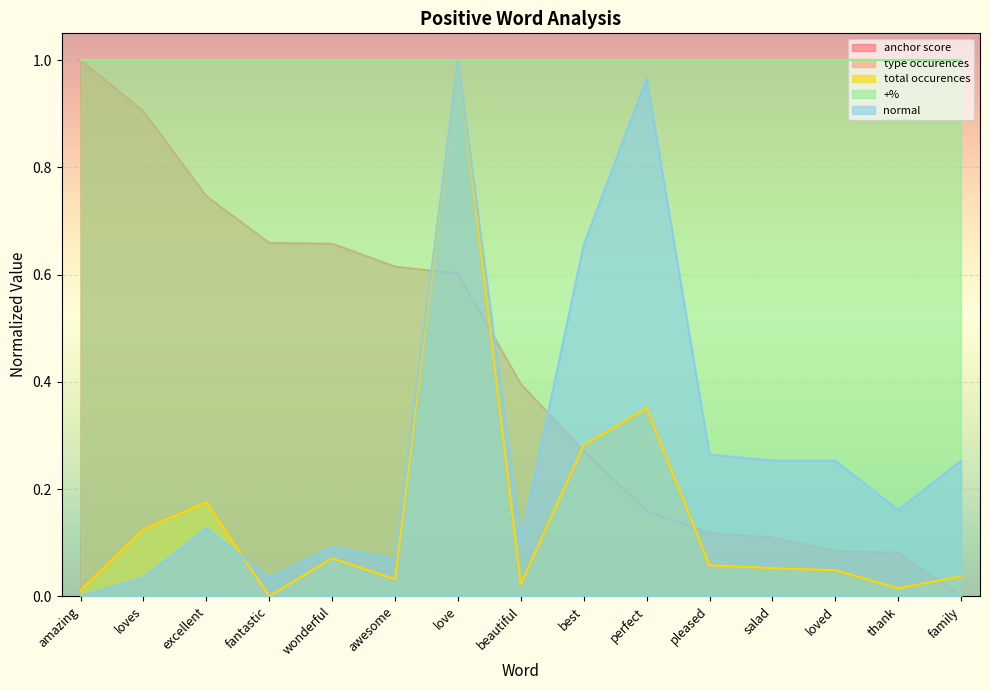

Does the chart display data point markers on the line(s)?

No